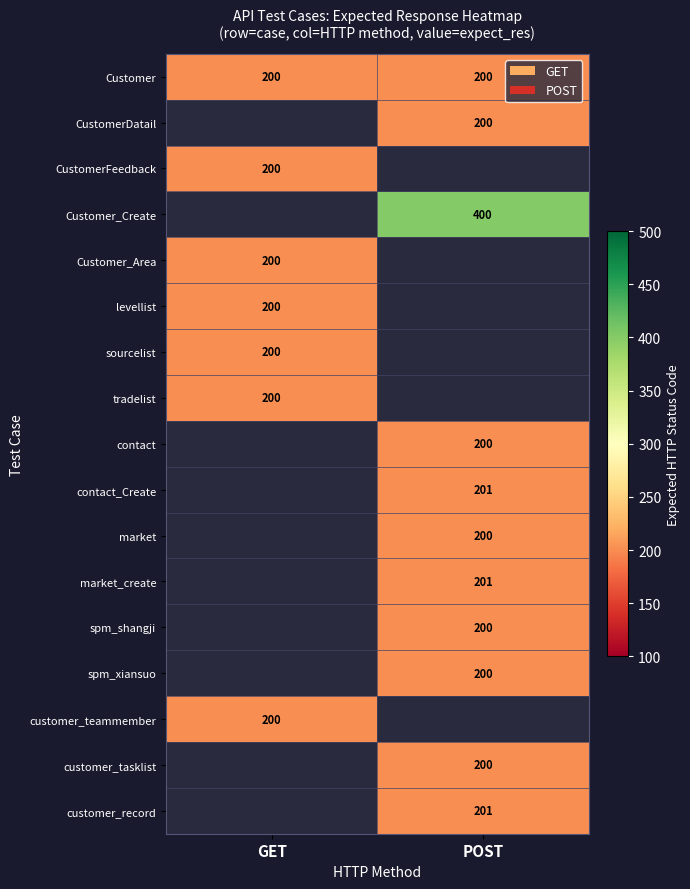

Is it true that CustomerFeedback equals 200 at GET?

True